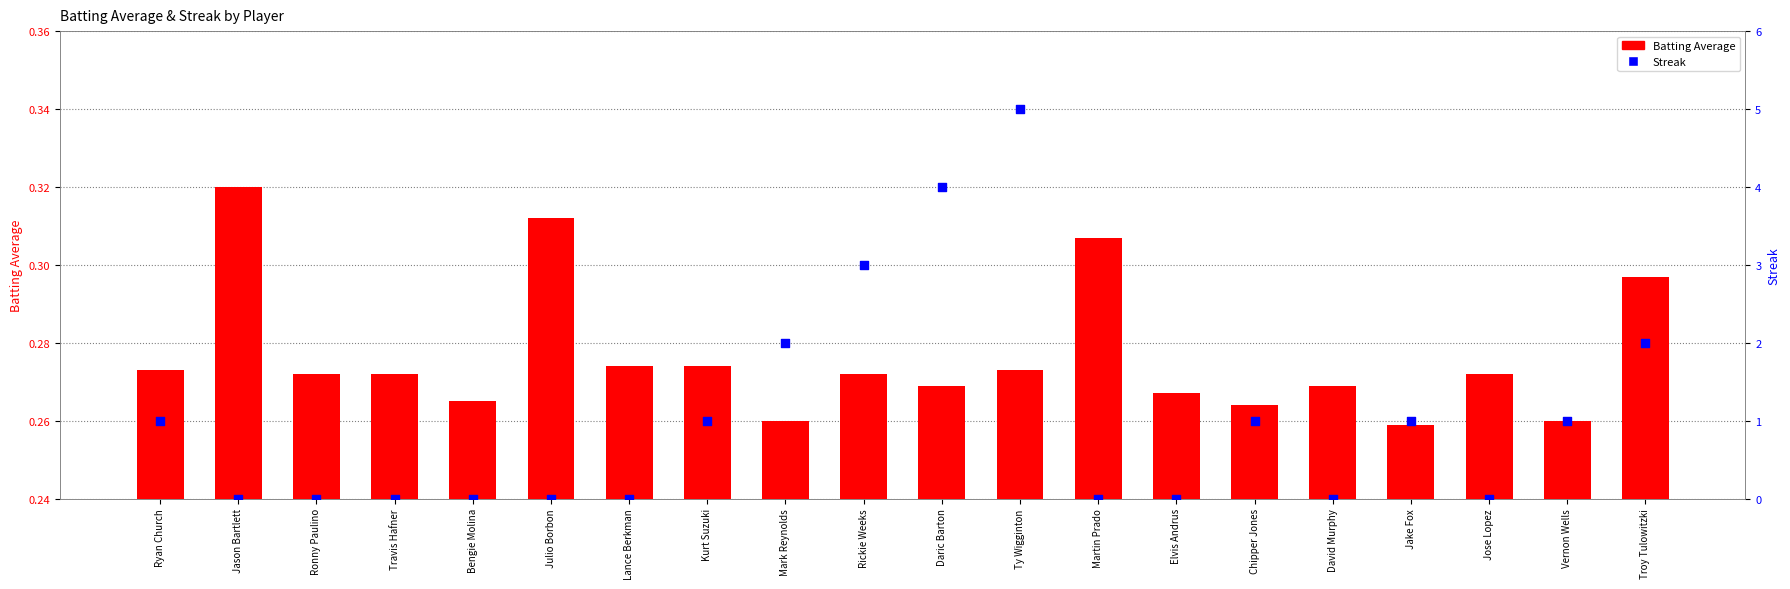

Which series reaches the maximum Y coordinate?

Streak